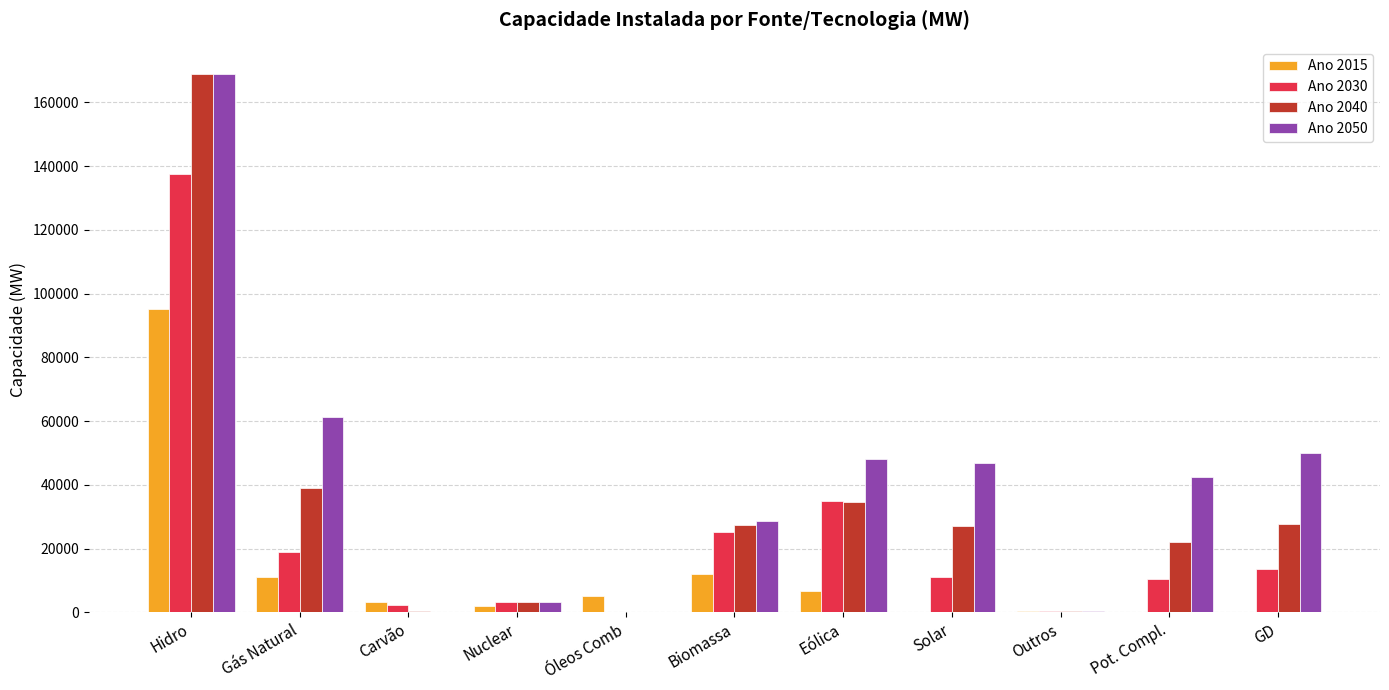

At which label does Ano 2015 reach its peak?

Hidro